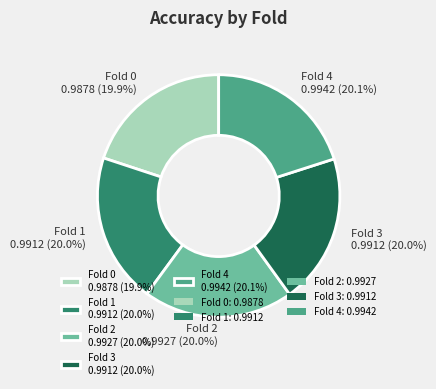

Combined, what portion of the pie is Fold 1 0.9912 (20.0%) and Fold 4 0.9942 (20.1%)?

40.1%